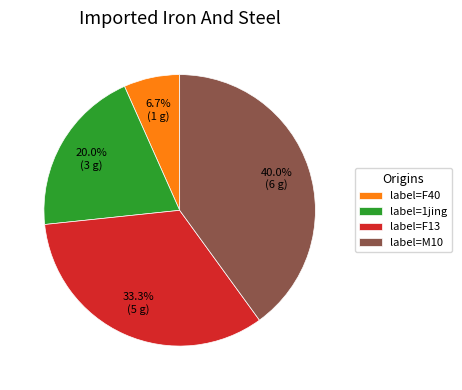

What is the total percentage of label=F40 and label=1jing?

26.7%